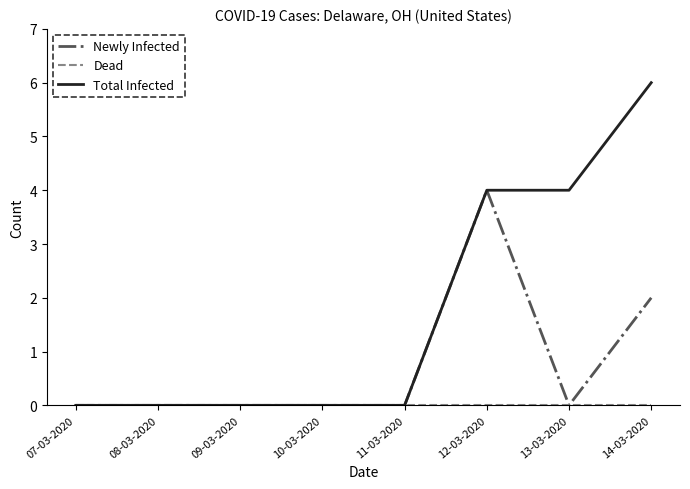

What is the spread (max minus min) of values at 14-03-2020?

6